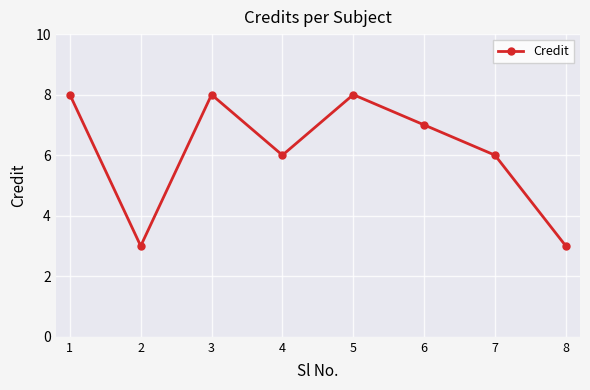

What is the value of the 7th point from the left?

6